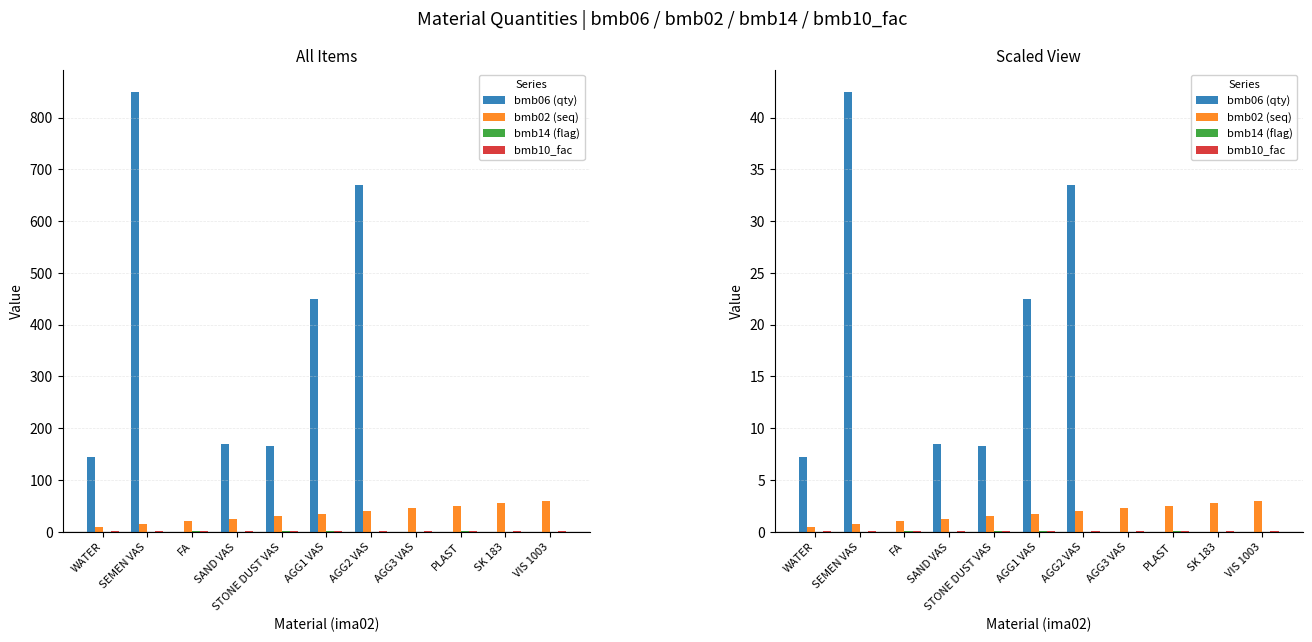

The bmb10_fac series shows 0.1 at WATER. True or false?

True